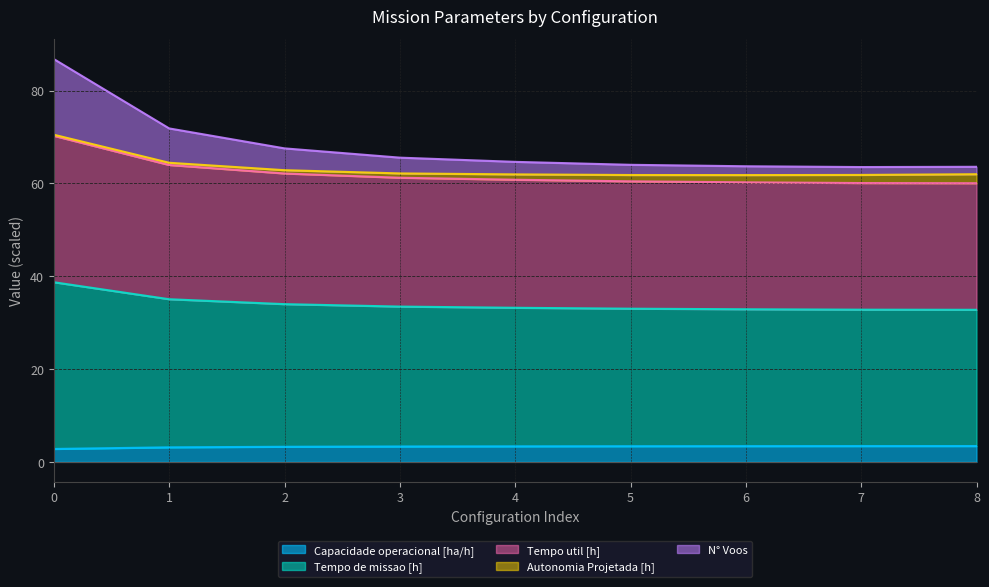

What is the highest value of the Capacidade operacional [ha/h] series?

3.4